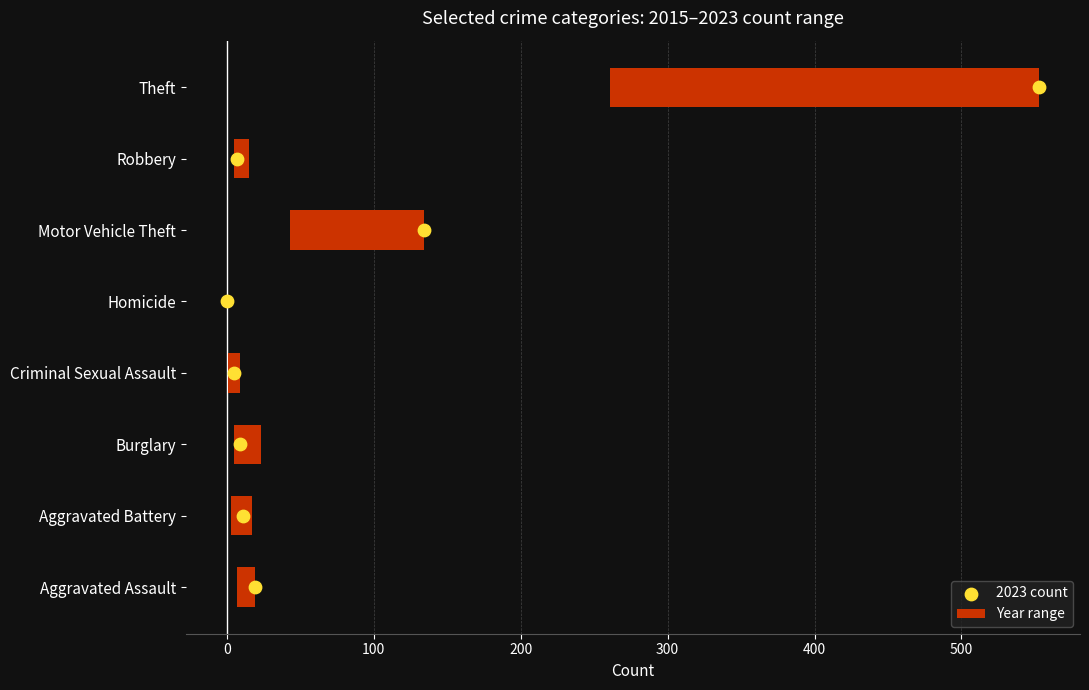

Approximately how many times larger is the value at 200 compared to 100?

1.5